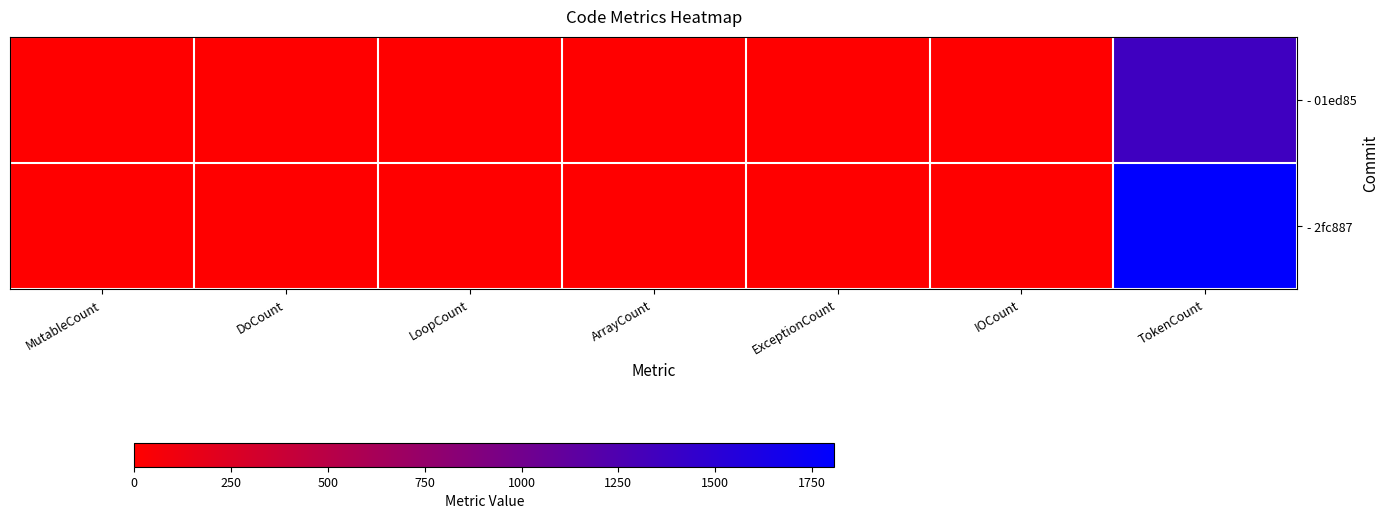

What is the spread (max minus min) of values at TokenCount?

450